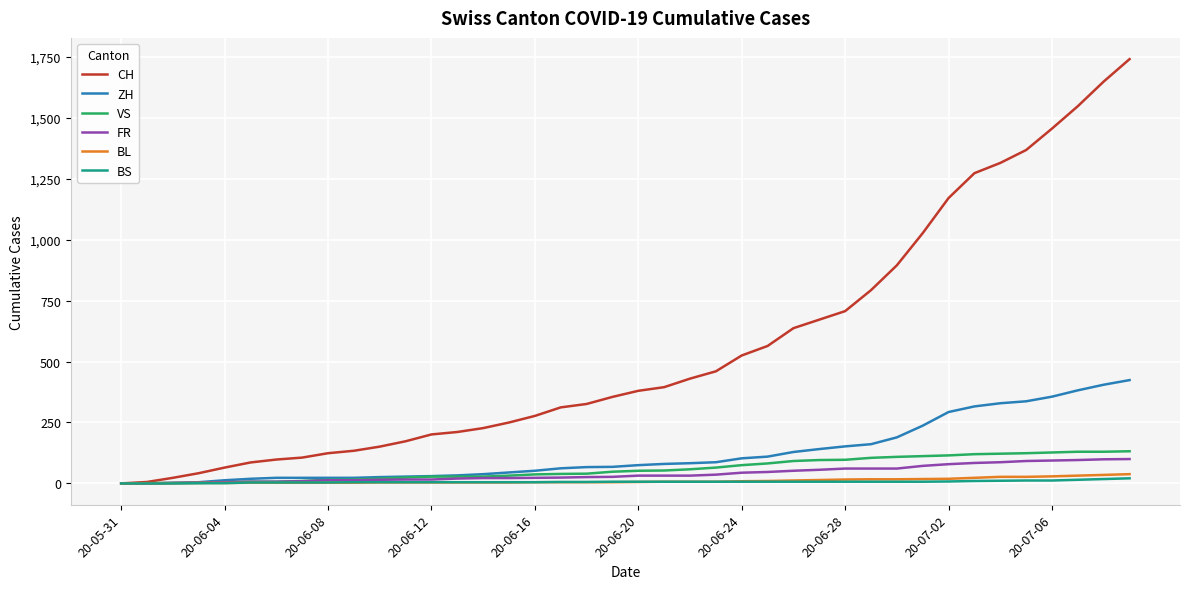

Which series has the widest spread of values?

CH